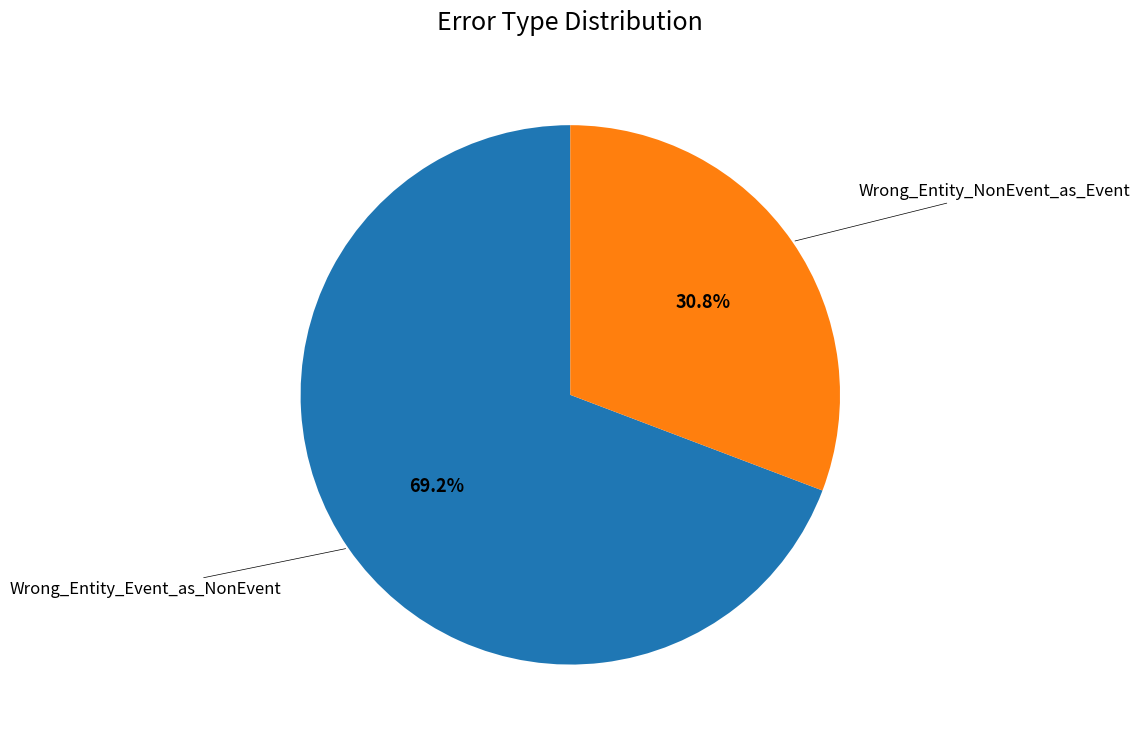

Does any single category account for the majority?

Yes